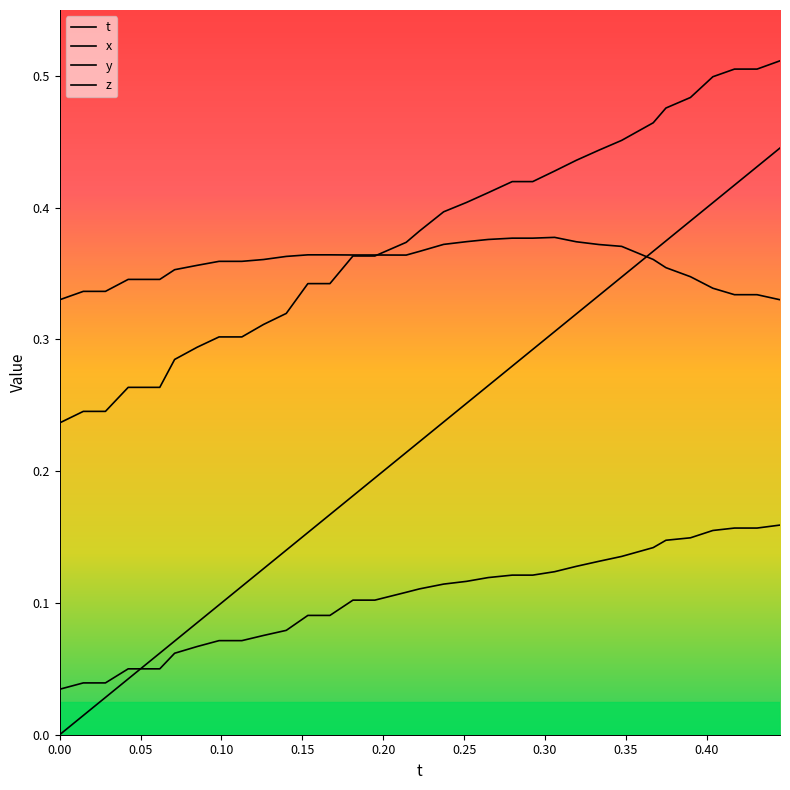

How many lines are shown in the chart?

4